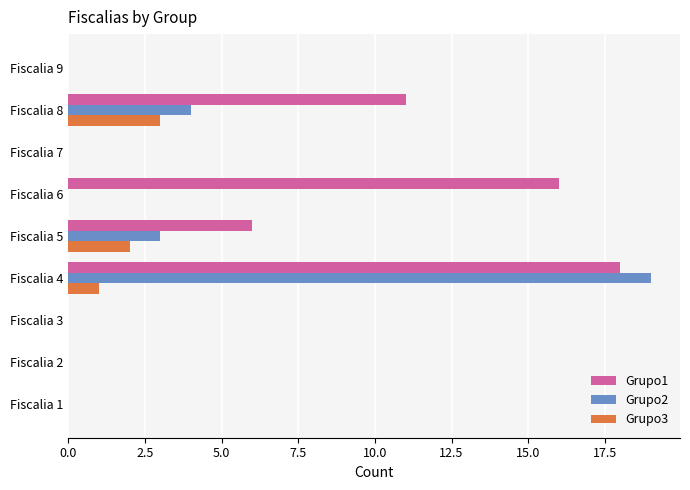

The value of Grupo3 at Fiscalia 6 is 0. True or false?

True